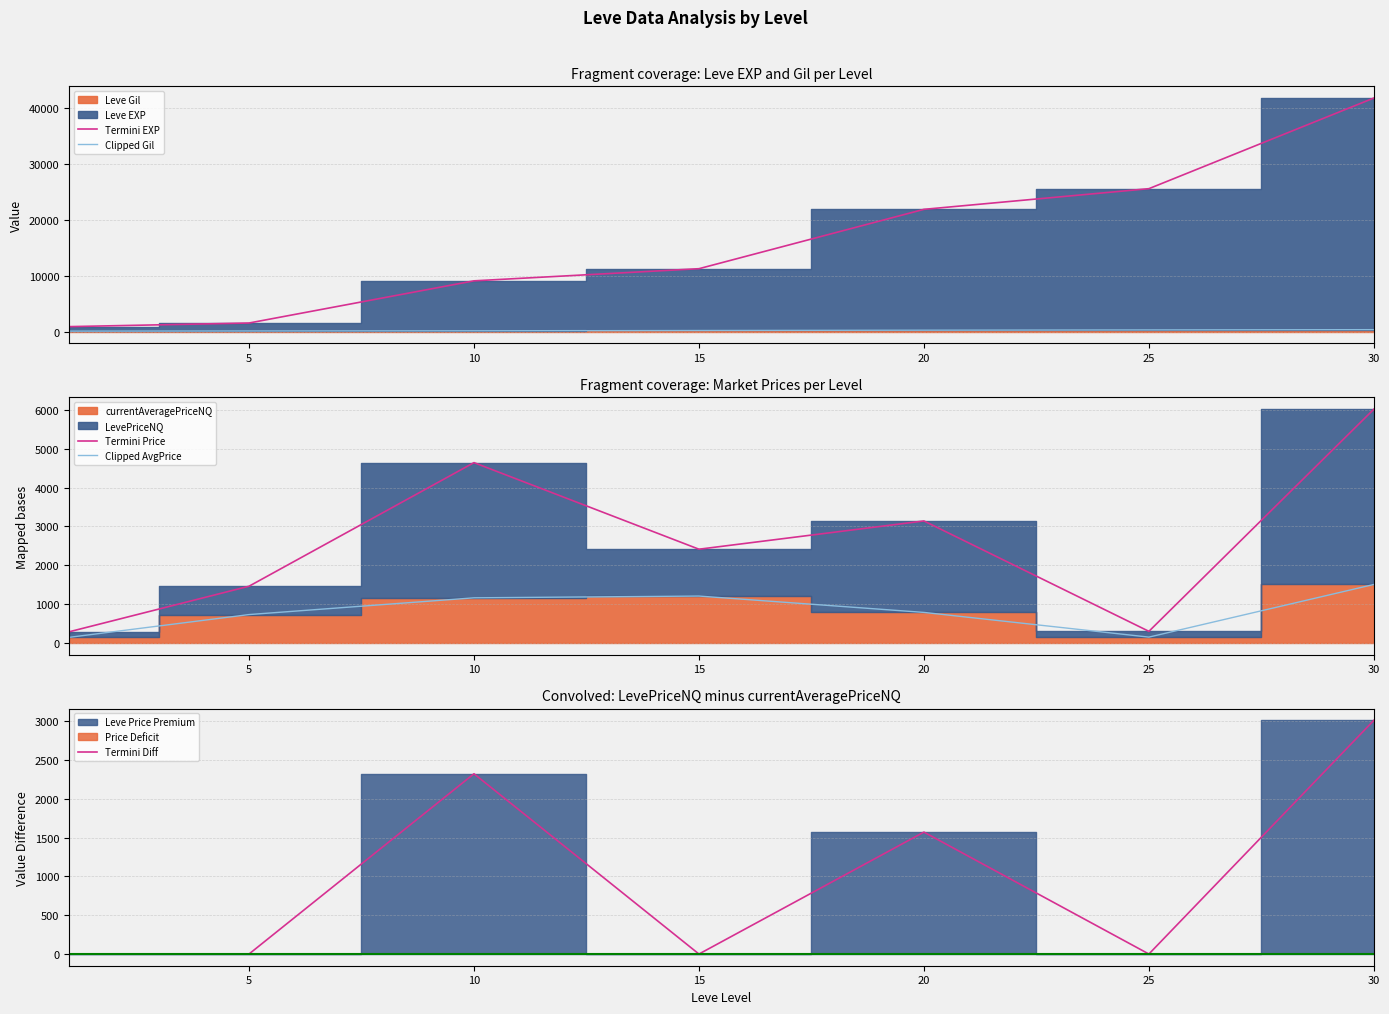

Reading right to left, what are all the values shown in this chart?

Termini EXP: 41782.0	25576.0	21881.0	11270.0	9099.0	1560.0	913.0
Clipped Gil: 372.0	326.0	281.0	230.0	169.0	140.0	113.0
Termini Price: 6018.5	297.3	3140.0	2412.2	4642.0	1458.8	285.0
Clipped AvgPrice: 1504.6	148.6	785.0	1206.1	1160.5	729.4	142.5
Termini Diff: 3009.2	0.0	1570.0	0.0	2321.0	0.0	0.0